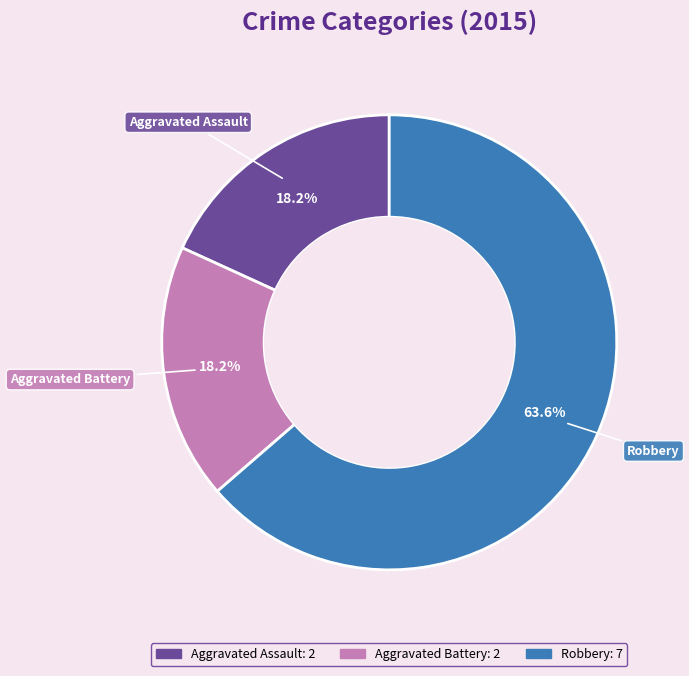

What is the largest slice in the pie chart?

Robbery